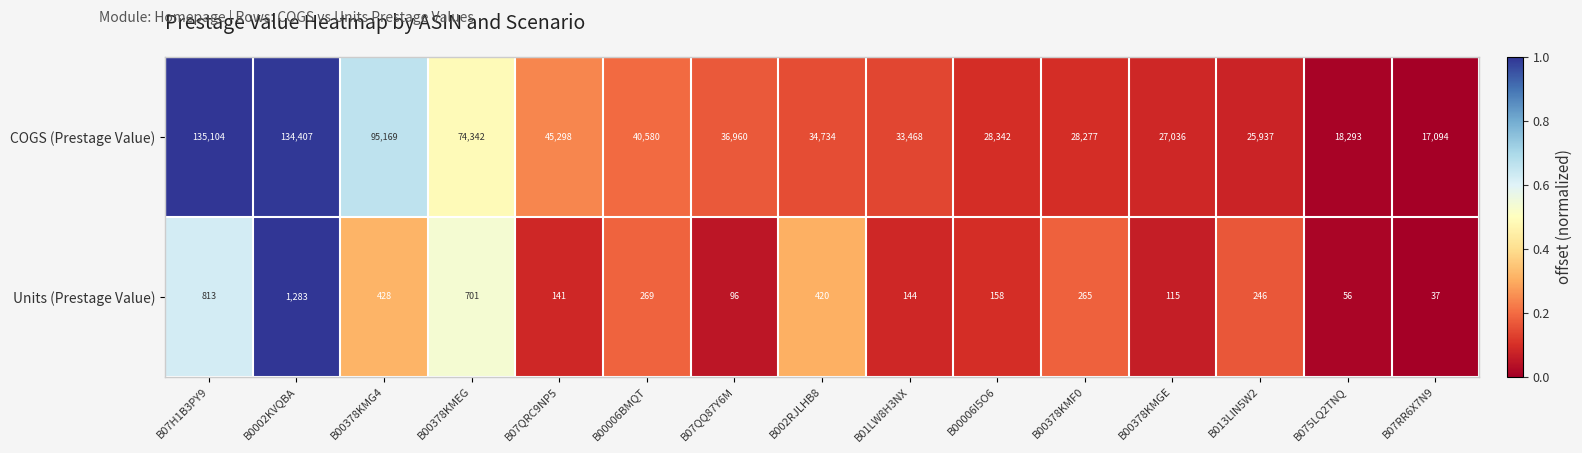

Reading left to right, transcribe all the data shown in this chart.

COGS (Prestage Value): B07H1B3PY9=135104	B0002KVQBA=134407	B00378KMG4=95169	B00378KMEG=74342	B07QRC9NP5=45298	B00006BMQT=40580	B07QQ87Y6M=36960	B002RJLHB8=34734	B01LW8H3NX=33468	B00006I5O6=28342	B00378KMF0=28277	B00378KMGE=27036	B013LIN5W2=25937	B075LQ2TNQ=18293	B07RR6X7N9=17094
Units (Prestage Value): B07H1B3PY9=813	B0002KVQBA=1283	B00378KMG4=428	B00378KMEG=701	B07QRC9NP5=141	B00006BMQT=269	B07QQ87Y6M=96	B002RJLHB8=420	B01LW8H3NX=144	B00006I5O6=158	B00378KMF0=265	B00378KMGE=115	B013LIN5W2=246	B075LQ2TNQ=56	B07RR6X7N9=37